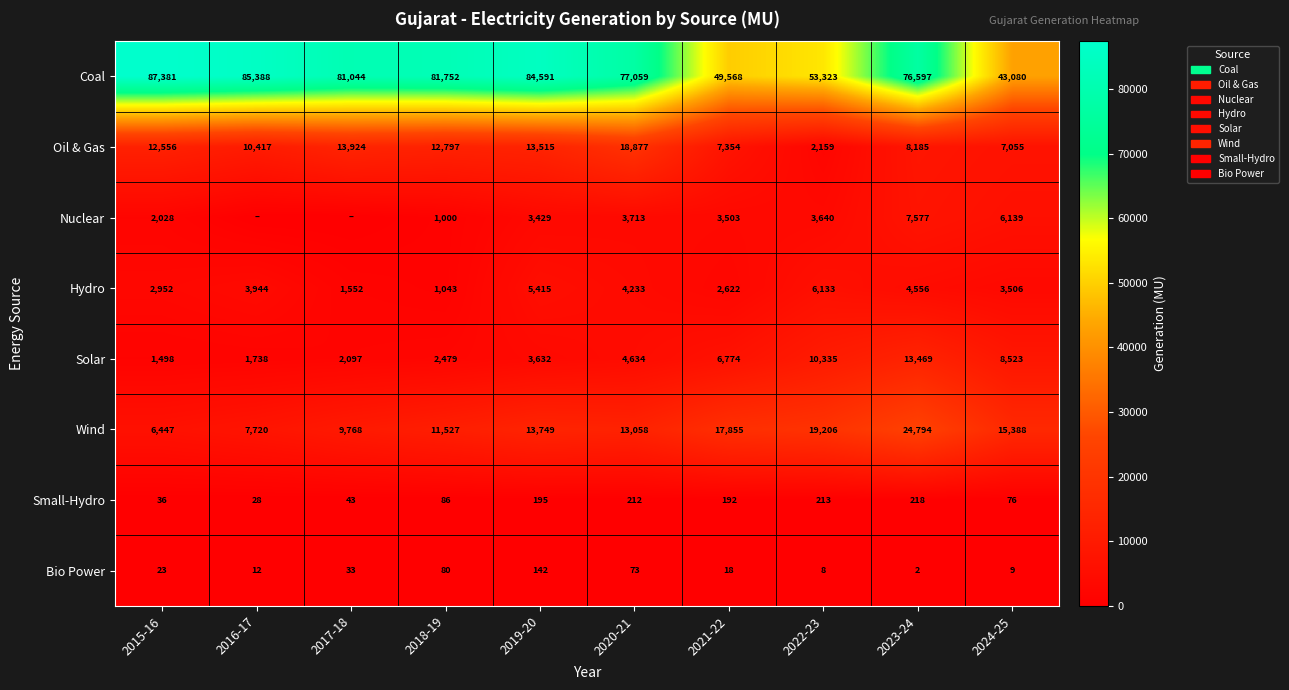

What is the total value across all series at 2024-25?

83776